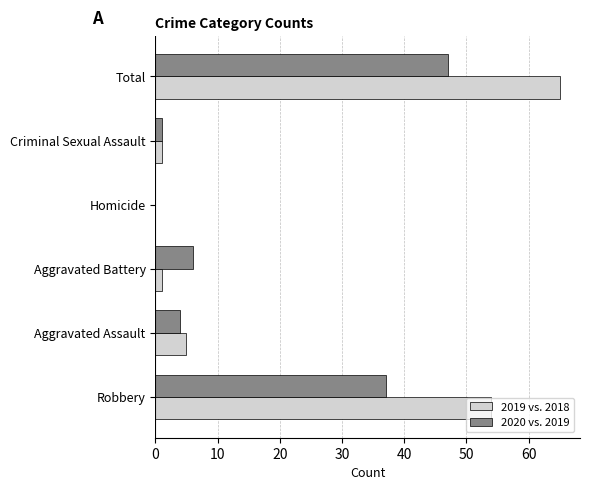

What is the maximum value shown in the chart?

65